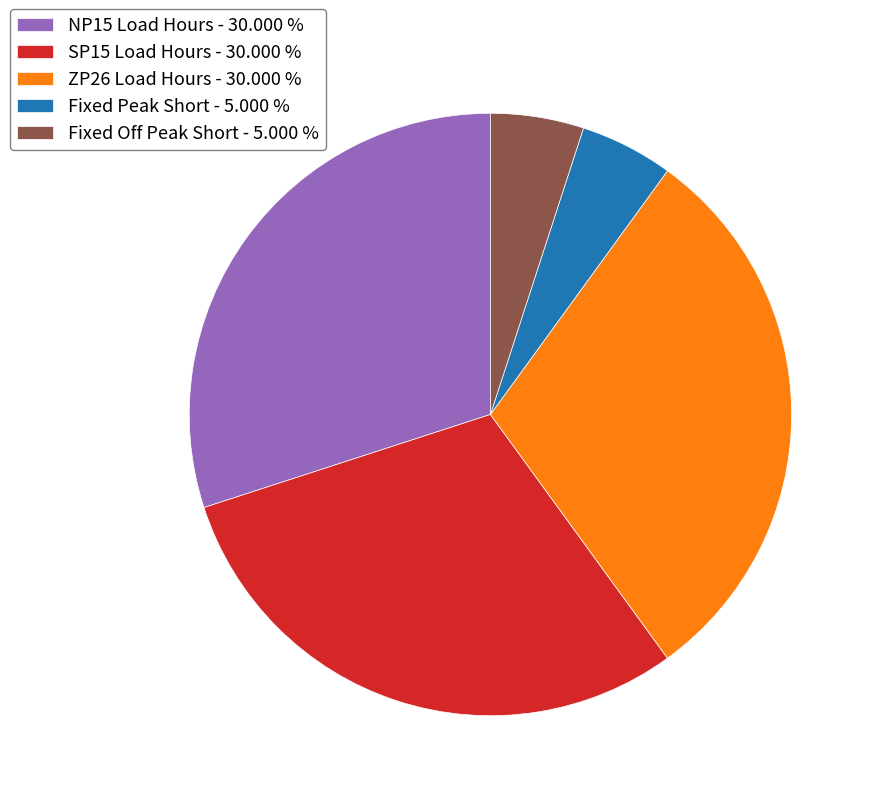

Is there a majority slice in this chart?

No